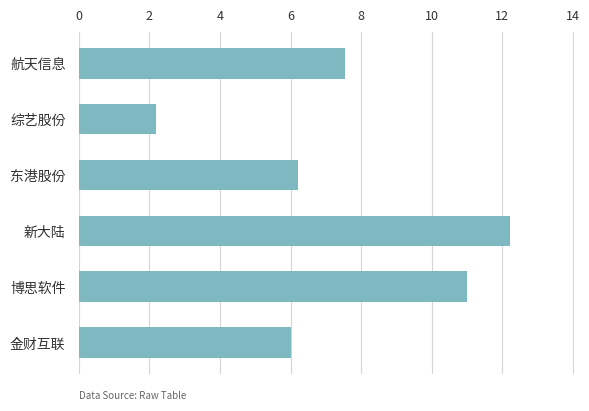

Rank the categories by value from lowest to highest.

综艺股份, 金财互联, 东港股份, 航天信息, 博思软件, 新大陆